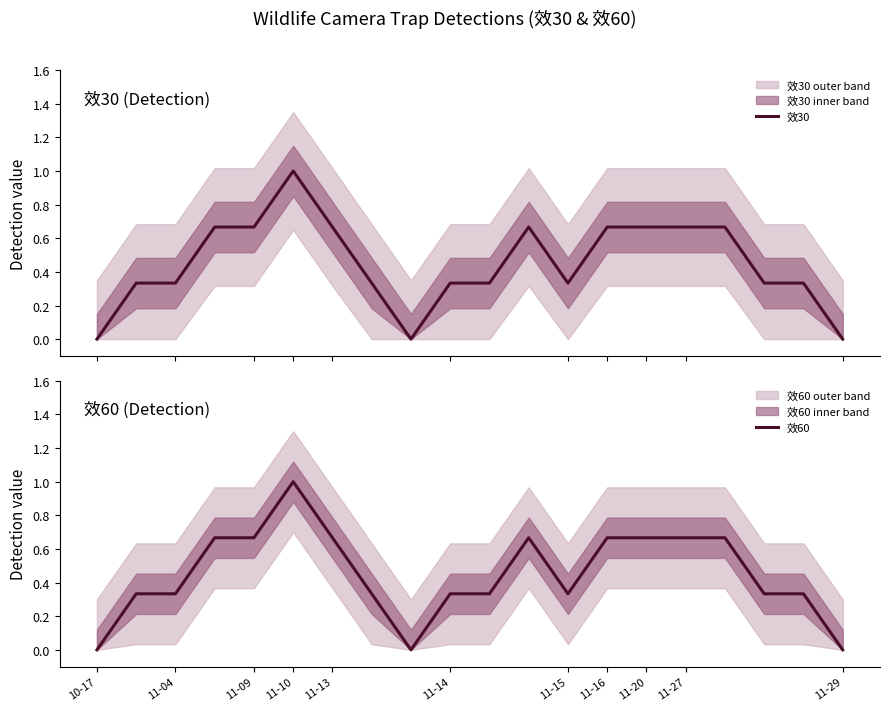

What is the difference between the maximum and minimum values in the 效30 series?

1.0